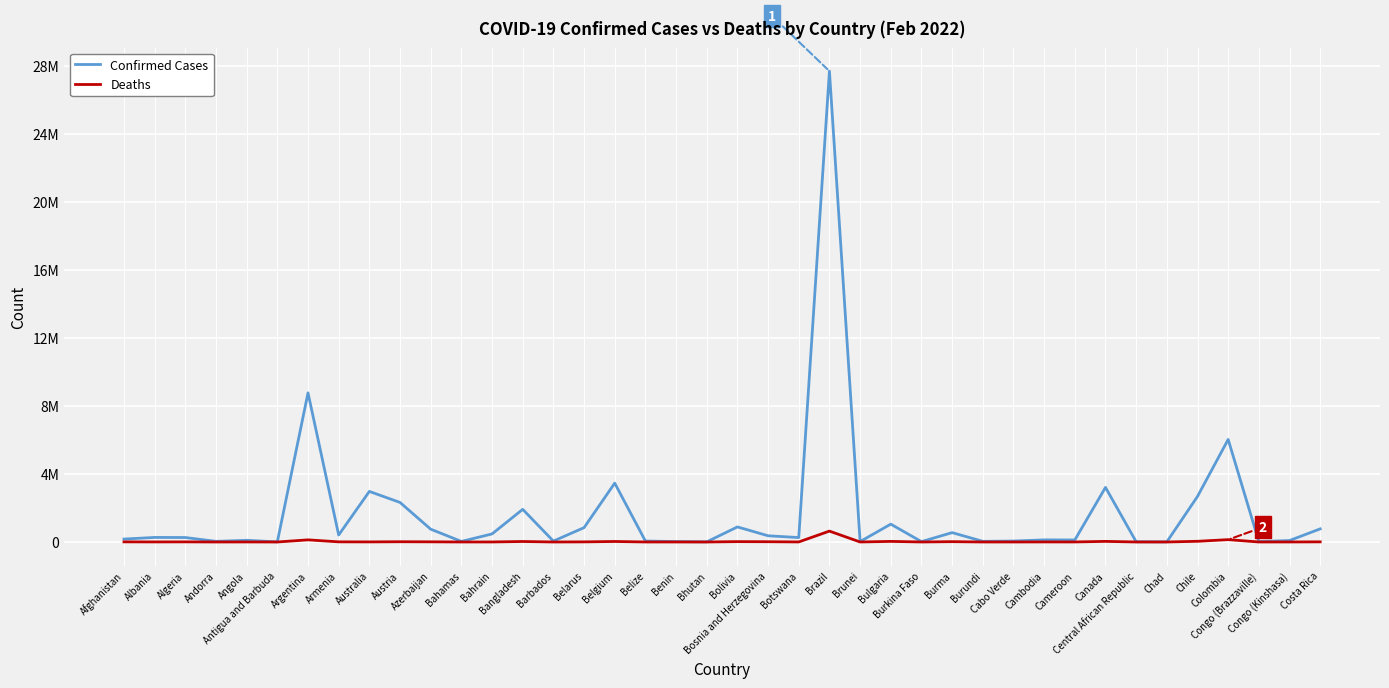

The Confirmed Cases series shows 2677692 at Chile. True or false?

True